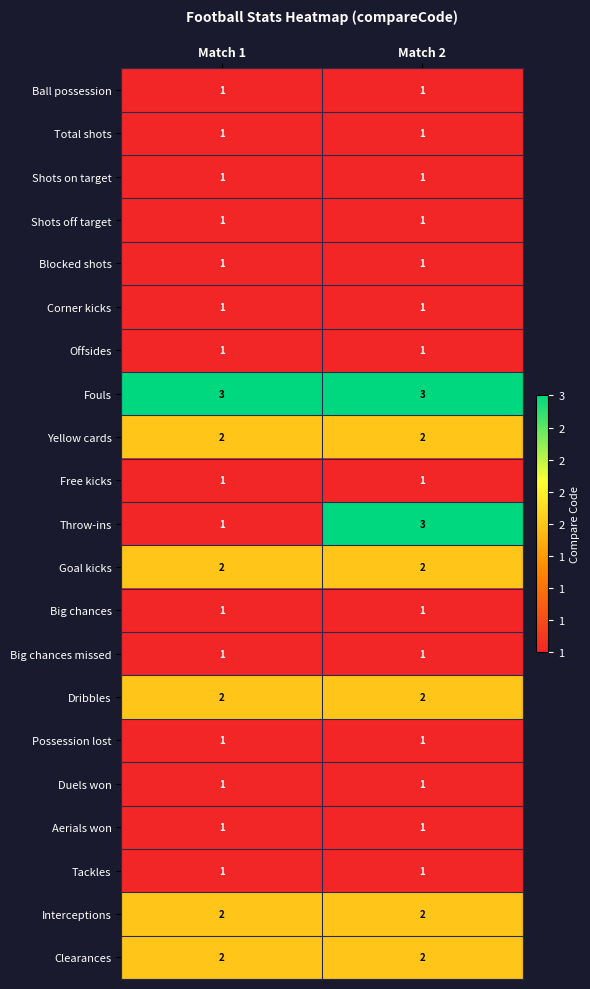

The value of Tackles at Match 1 is 2. True or false?

False